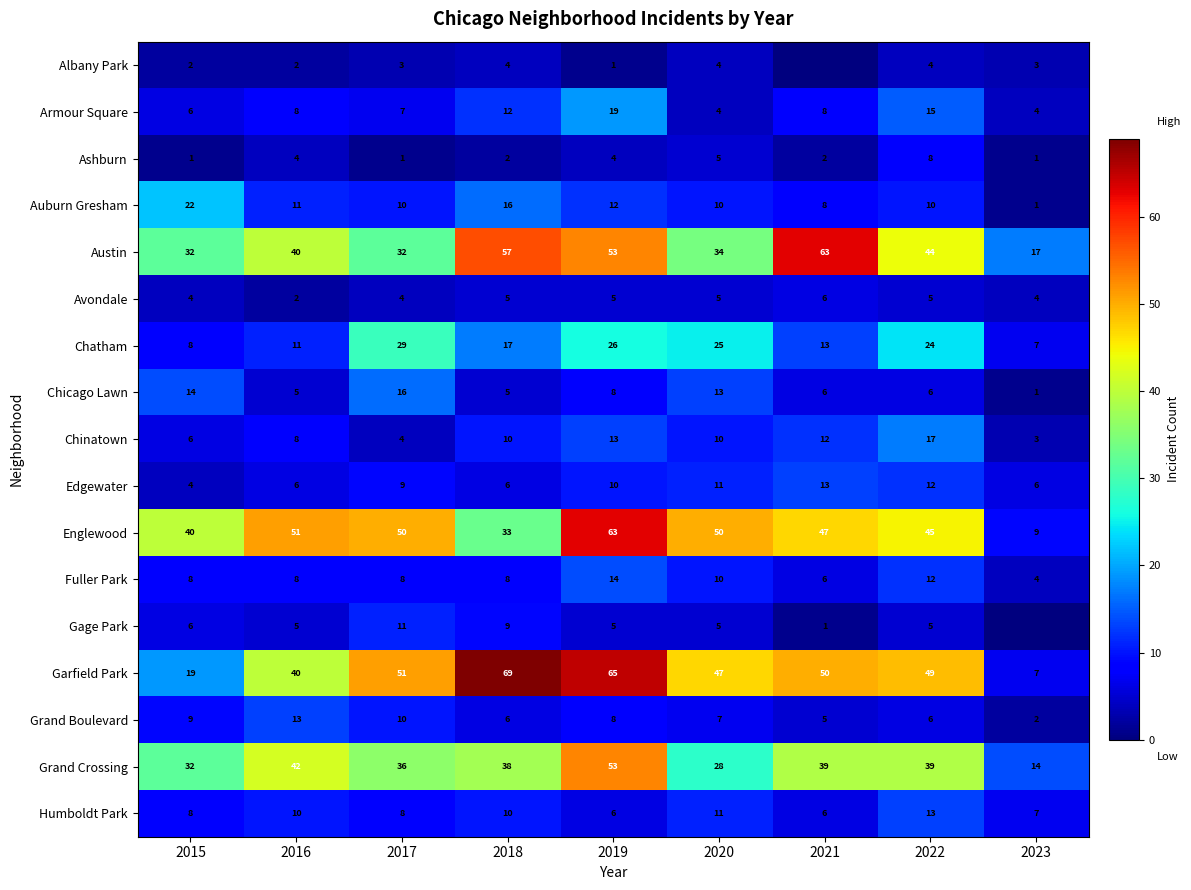

Is it true that Edgewater equals 13 at 2021?

True